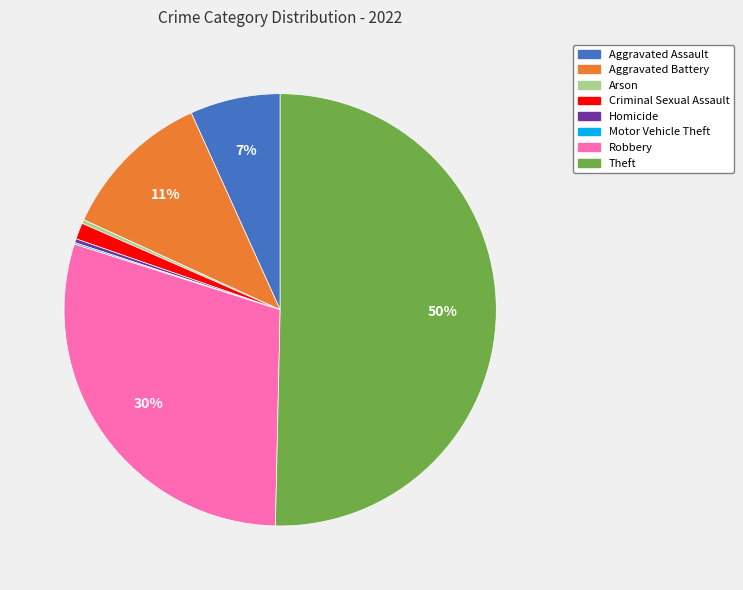

What is the ratio of the value at Theft to the value at Homicide?

173.0